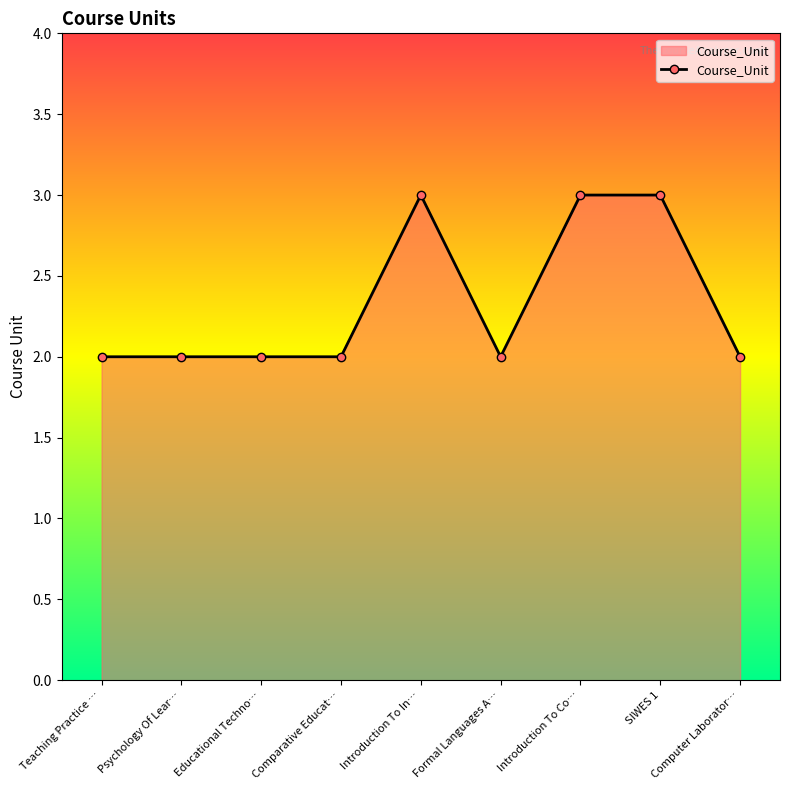

What position from the right is Introduction To Co…?

3